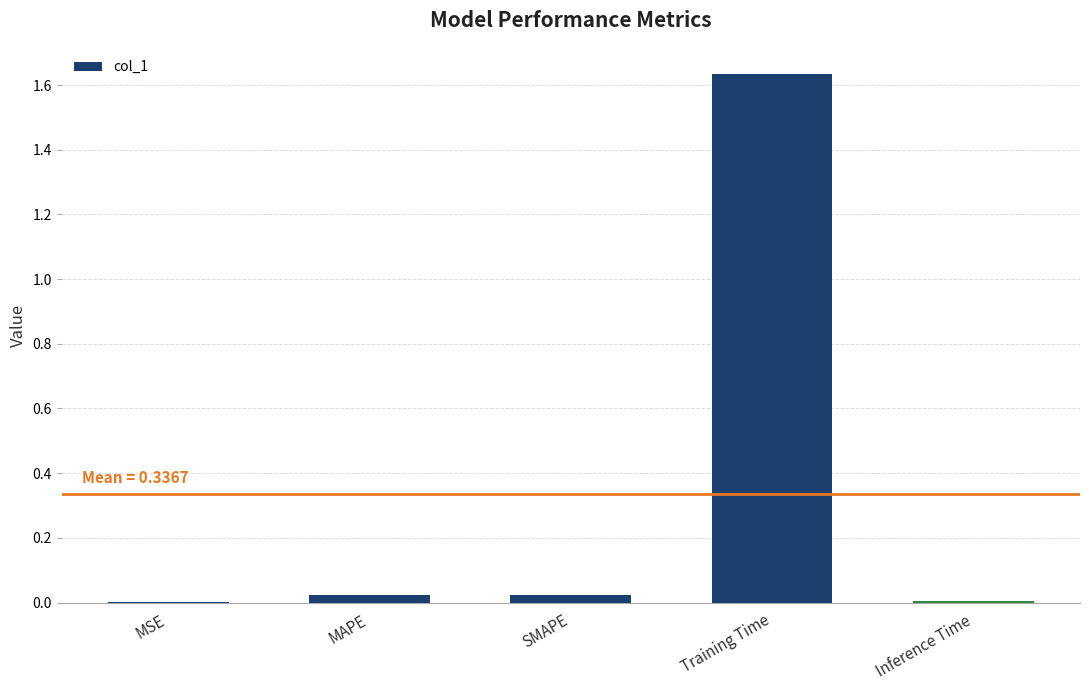

The chart shows a value of 0.0 at MAPE. True or false?

True